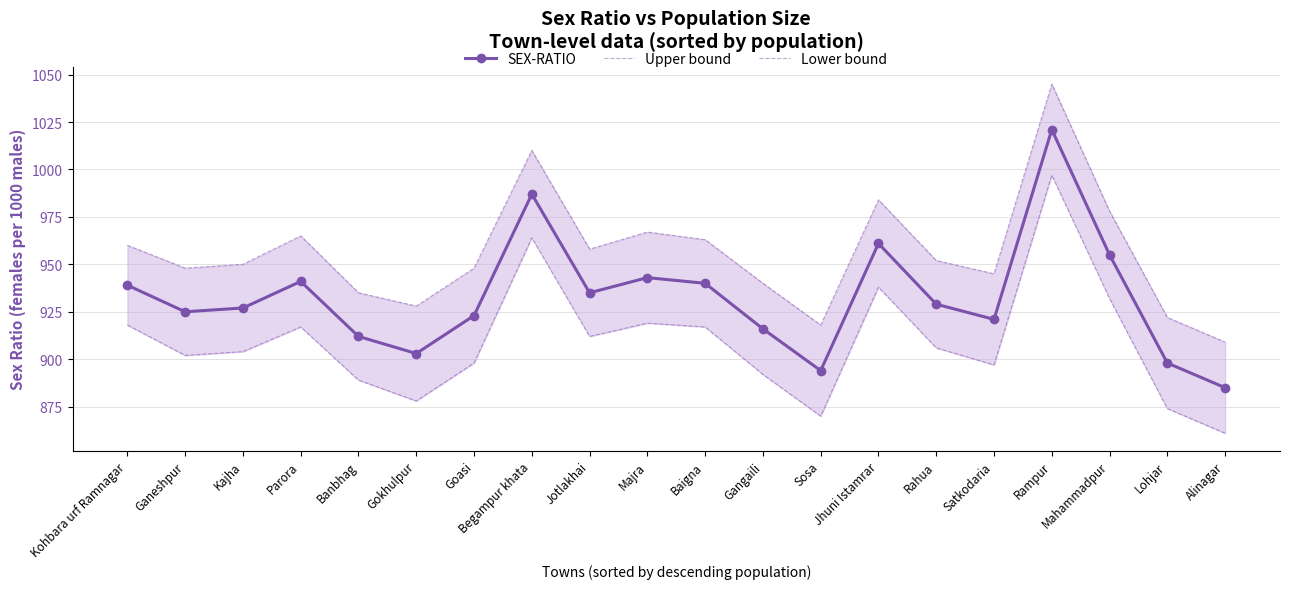

At which category does the chart reach its minimum across all series?

Alinagar